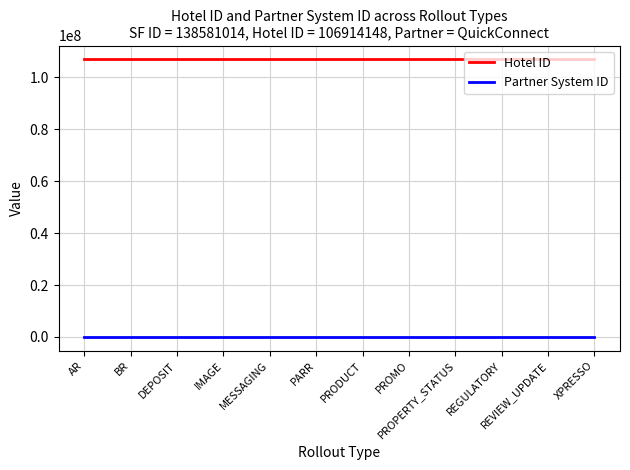

The value of Hotel ID at AR is 35941219. True or false?

False